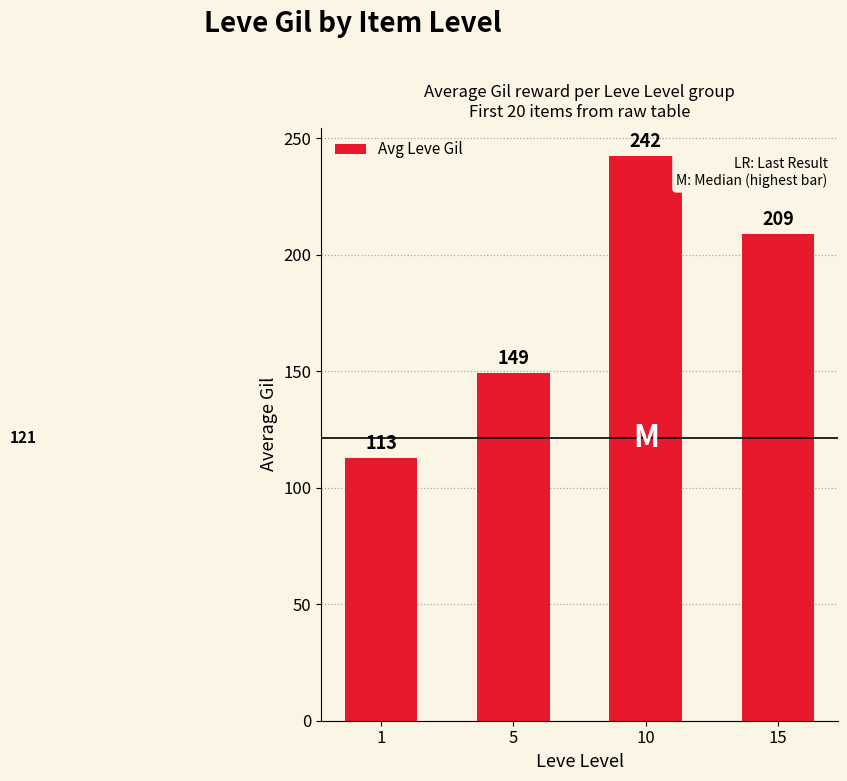

Which category has the highest value across all series?

10